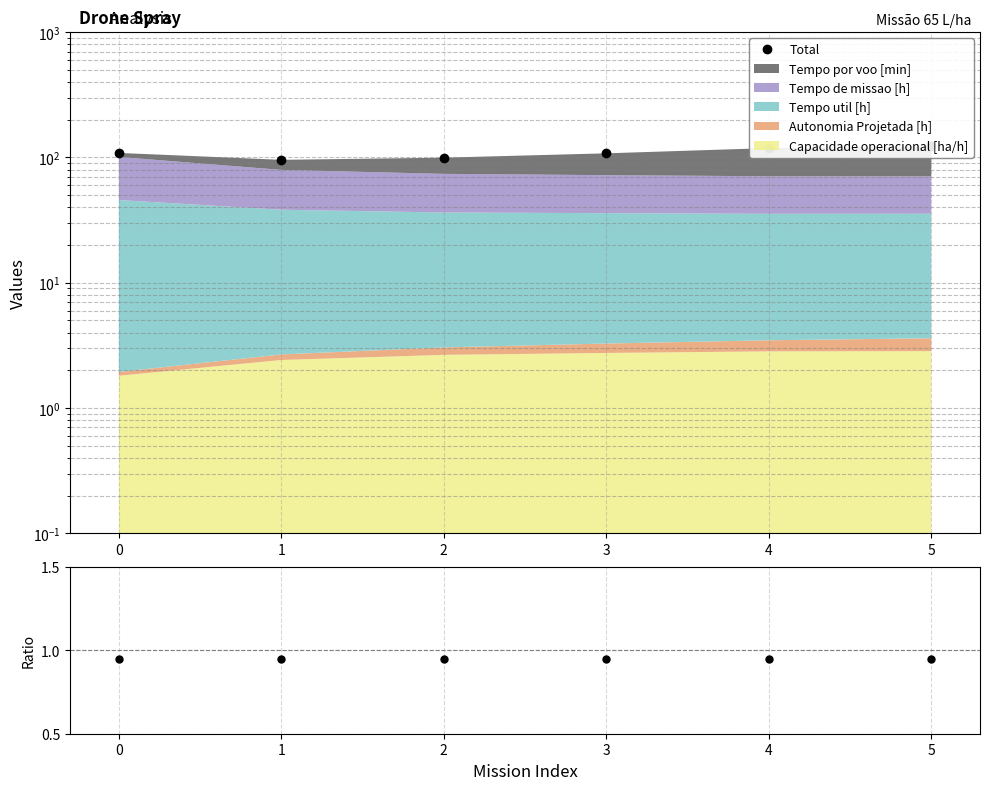

How many lines are shown in the chart?

2